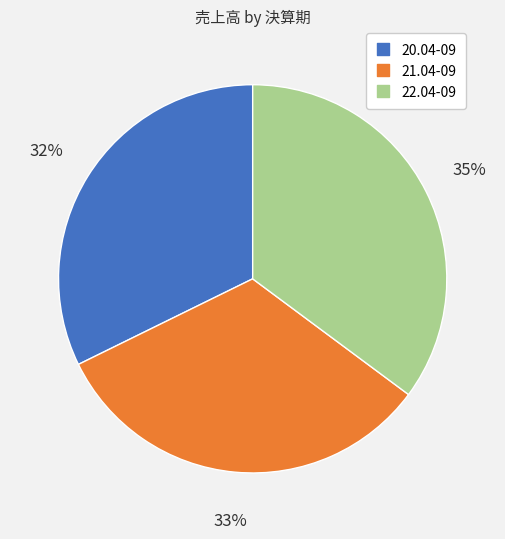

Which has a higher value, 22.04-09 or 20.04-09?

22.04-09